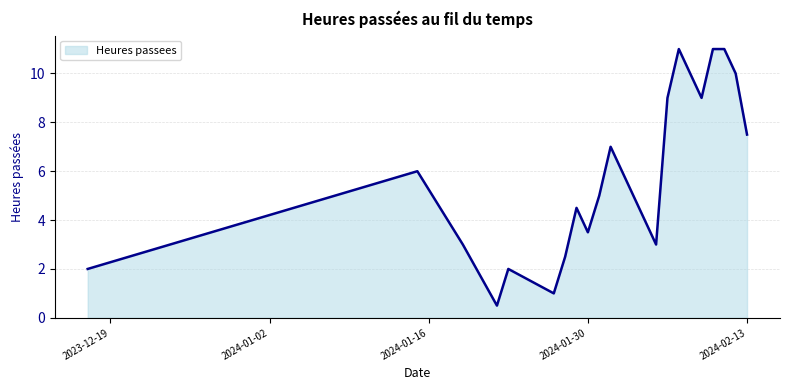

What is the smallest value displayed?

0.5